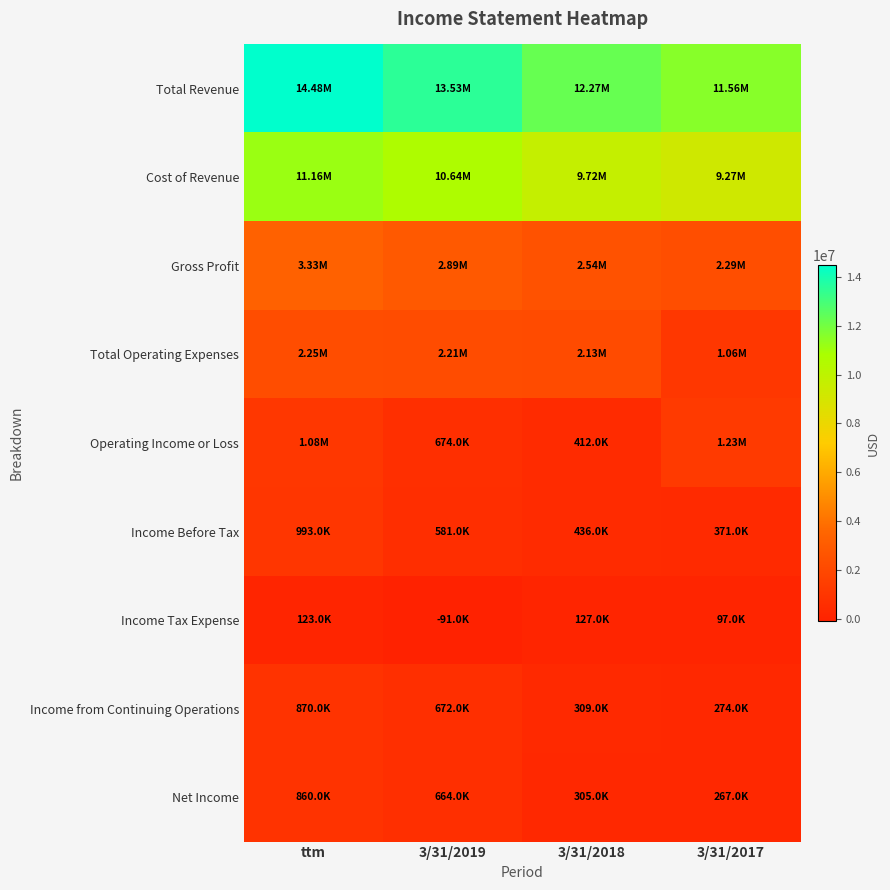

Reading right to left, transcribe all the data shown in this chart.

Total Revenue: 3/31/2017=11559000	3/31/2018=12268000	3/31/2019=13526000	ttm=14485000
Cost of Revenue: 3/31/2017=9272000	3/31/2018=9722000	3/31/2019=10639000	ttm=11157000
Gross Profit: 3/31/2017=2287000	3/31/2018=2545000	3/31/2019=2887000	ttm=3328000
Total Operating Expenses: 3/31/2017=1059000	3/31/2018=2133000	3/31/2019=2213000	ttm=2247000
Operating Income or Loss: 3/31/2017=1228000	3/31/2018=412000	3/31/2019=674000	ttm=1081000
Income Before Tax: 3/31/2017=371000	3/31/2018=436000	3/31/2019=581000	ttm=993000
Income Tax Expense: 3/31/2017=97000	3/31/2018=127000	3/31/2019=-91000	ttm=123000
Income from Continuing Operations: 3/31/2017=274000	3/31/2018=309000	3/31/2019=672000	ttm=870000
Net Income: 3/31/2017=267000	3/31/2018=305000	3/31/2019=664000	ttm=860000